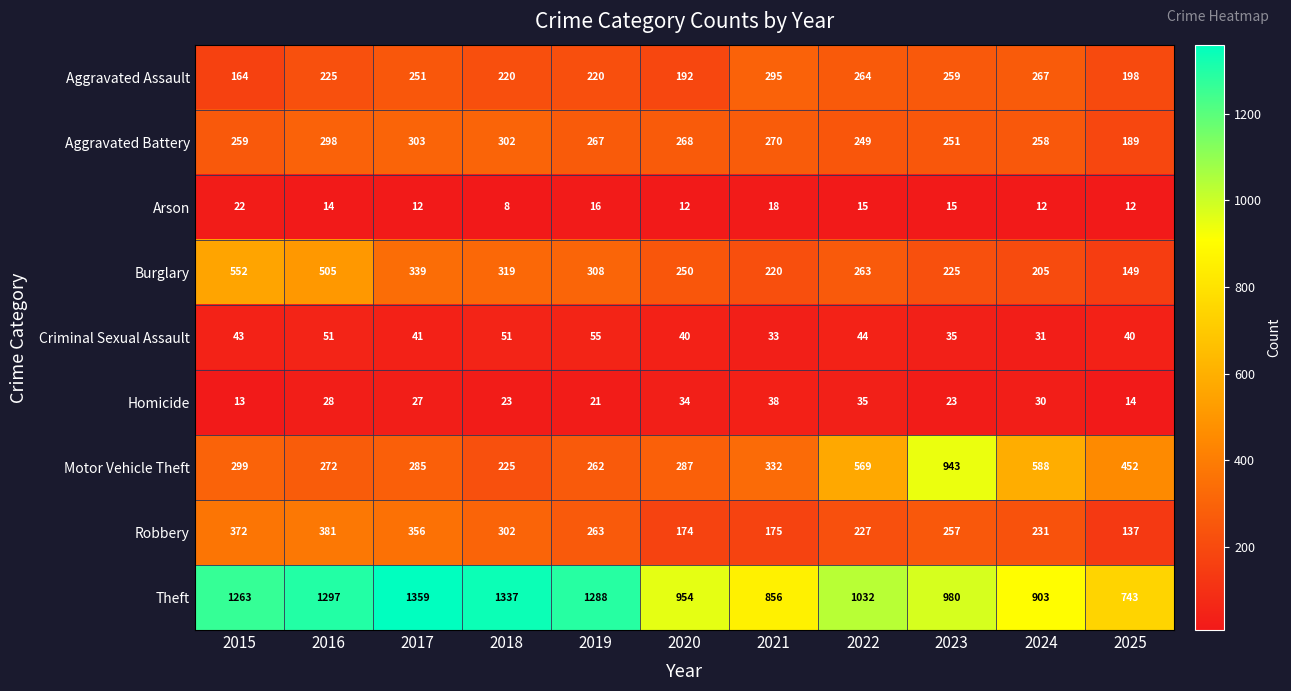

Where is Robbery nearest to the value 259?

2023